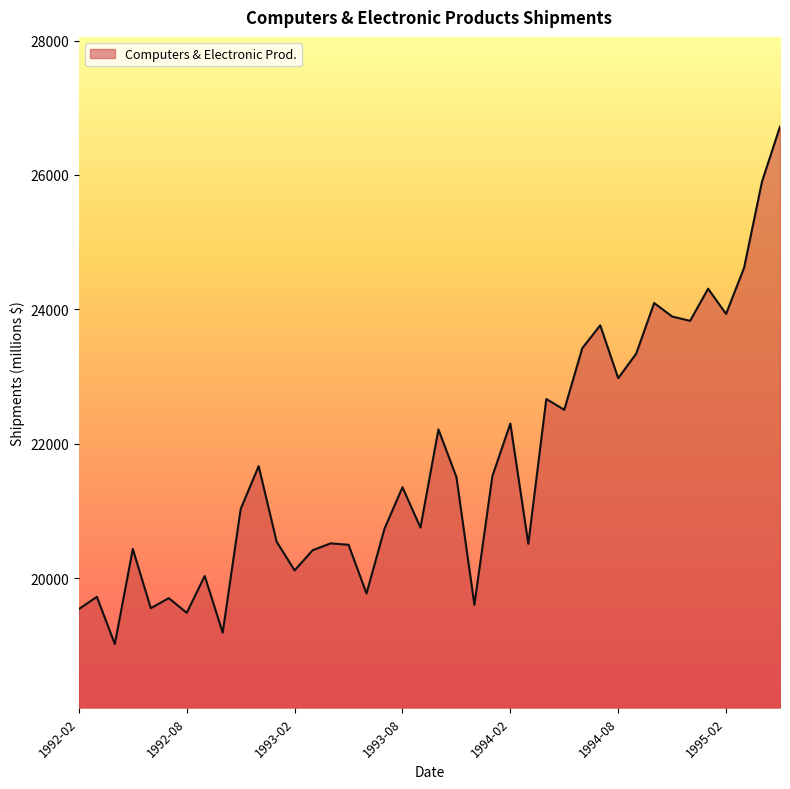

What is the greatest value displayed?

26720